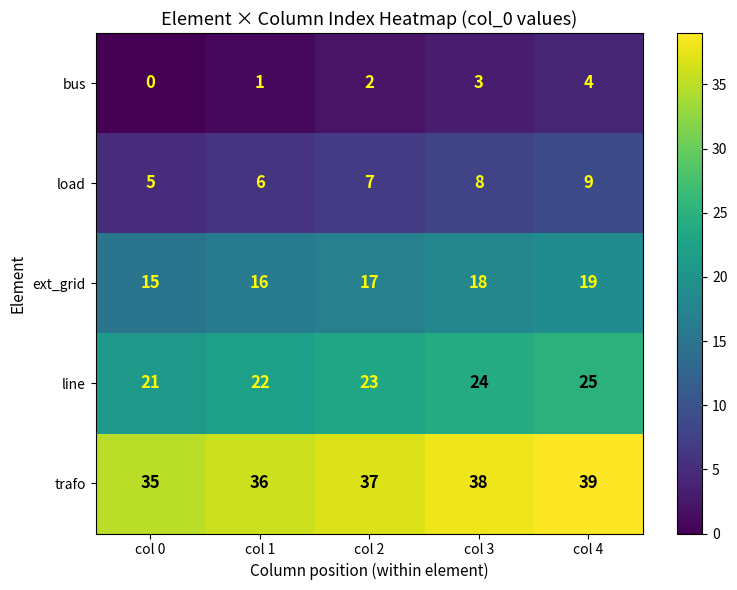

Reading right to left, transcribe all the data shown in this chart.

bus: 4	3	2	1	0
load: 9	8	7	6	5
ext_grid: 19	18	17	16	15
line: 25	24	23	22	21
trafo: 39	38	37	36	35